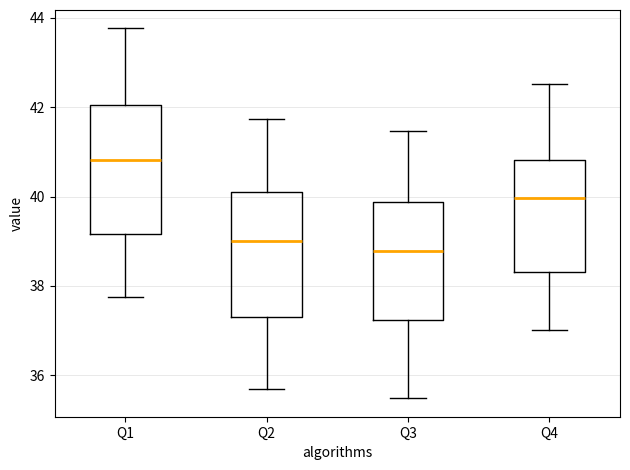

Which box's median line is the lowest?

Q3